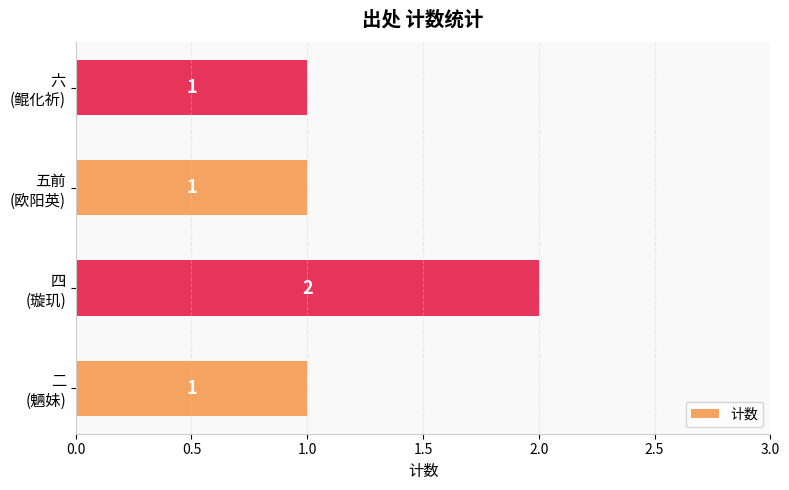

What is the sum of all values?

5